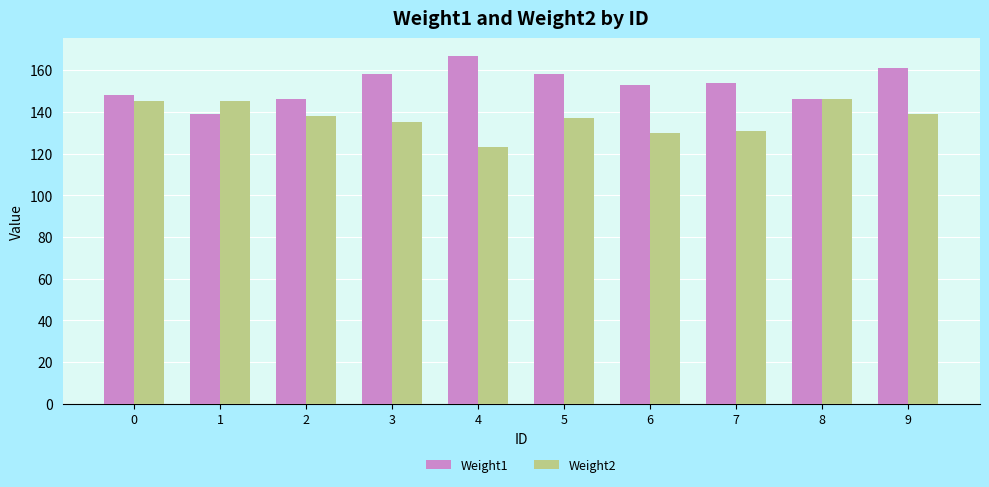

Does the chart contain stacked bars?

No